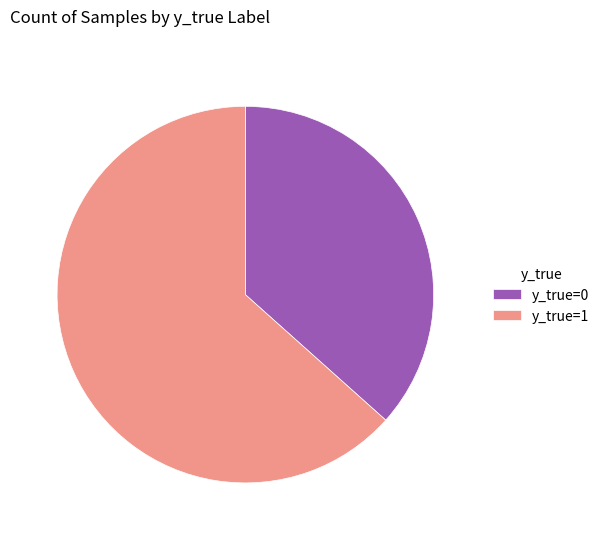

How many segments does this pie chart have?

2